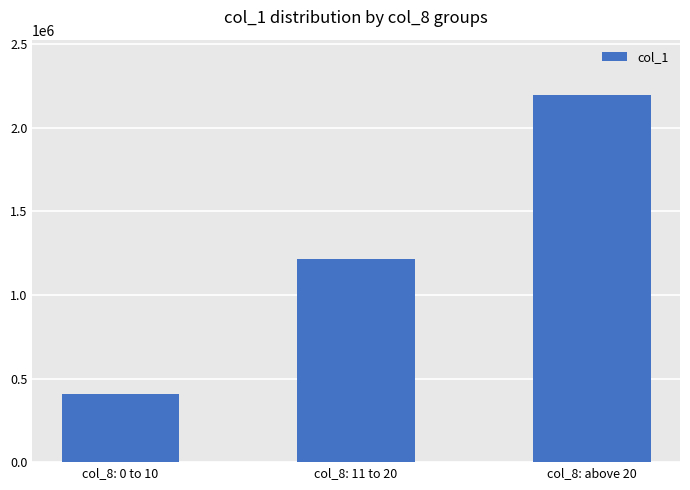

How many data points does each series have?

3